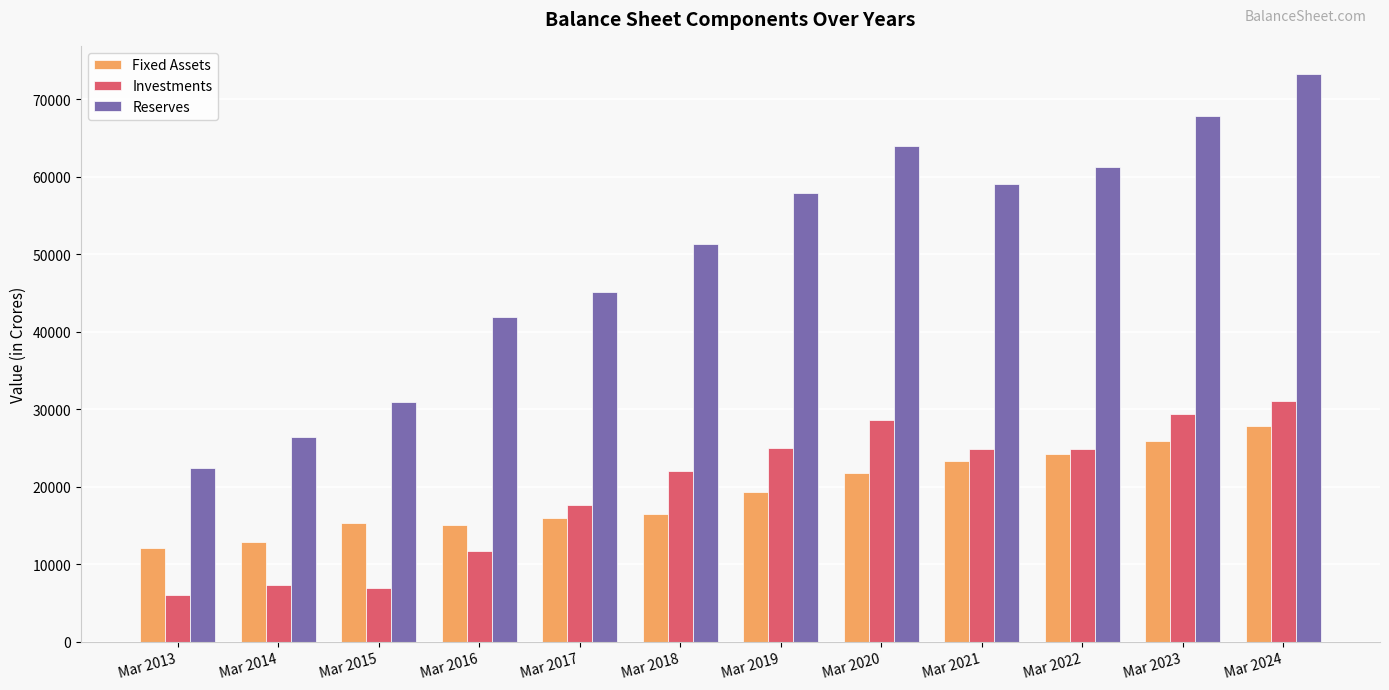

What is the value of the Fixed Assets bar at the 7th from the left?

19374